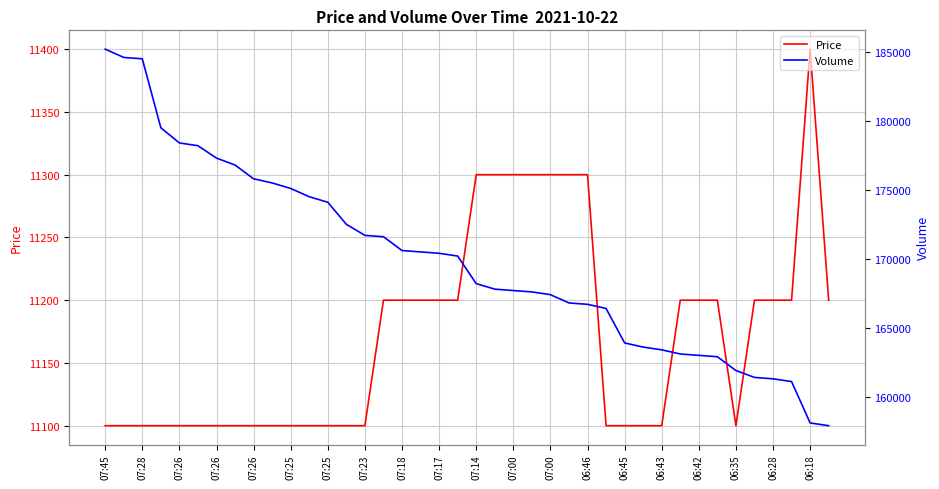

True or false: Volume and Price cross at least once.

False